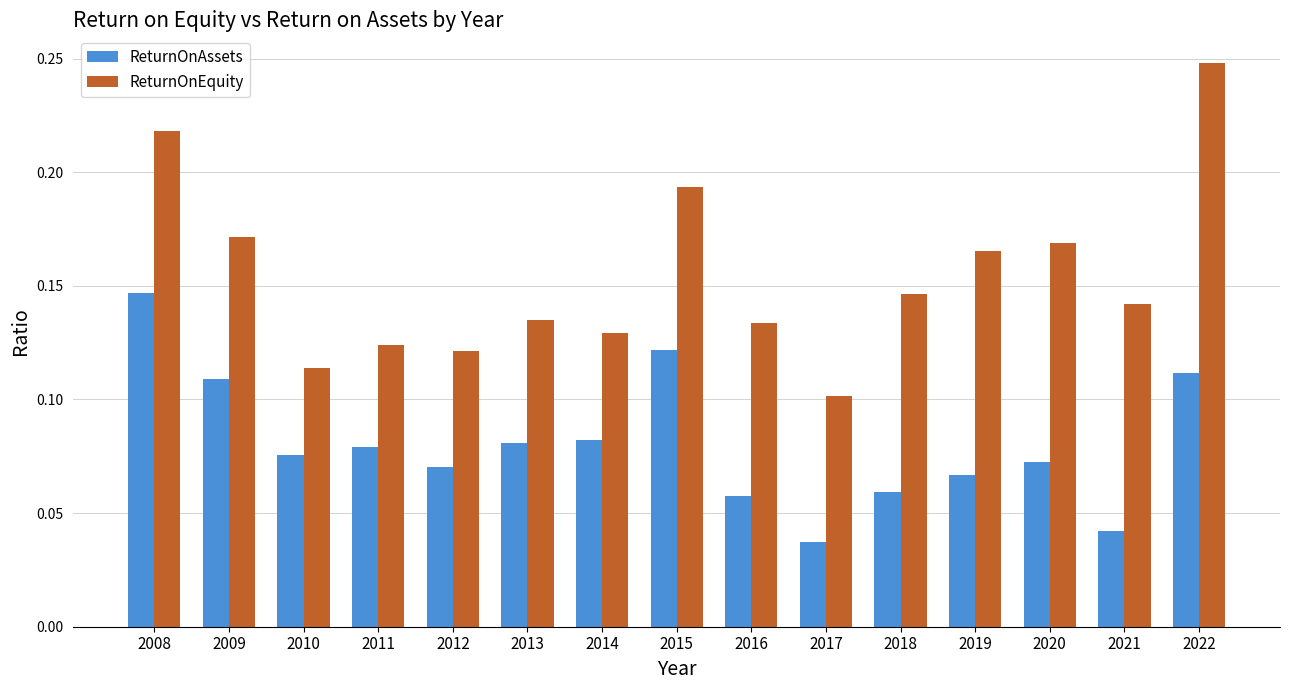

Rank the series at 2010 from lowest to highest value.

ReturnOnAssets, ReturnOnEquity